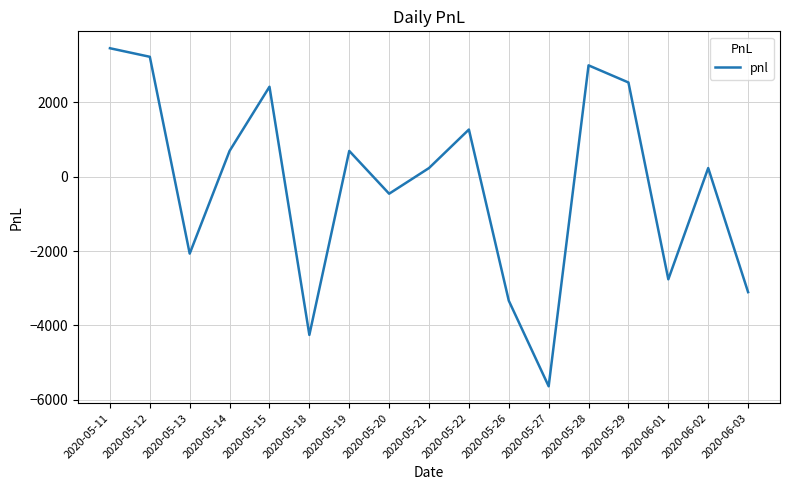

What is the sum of all values?

-3910